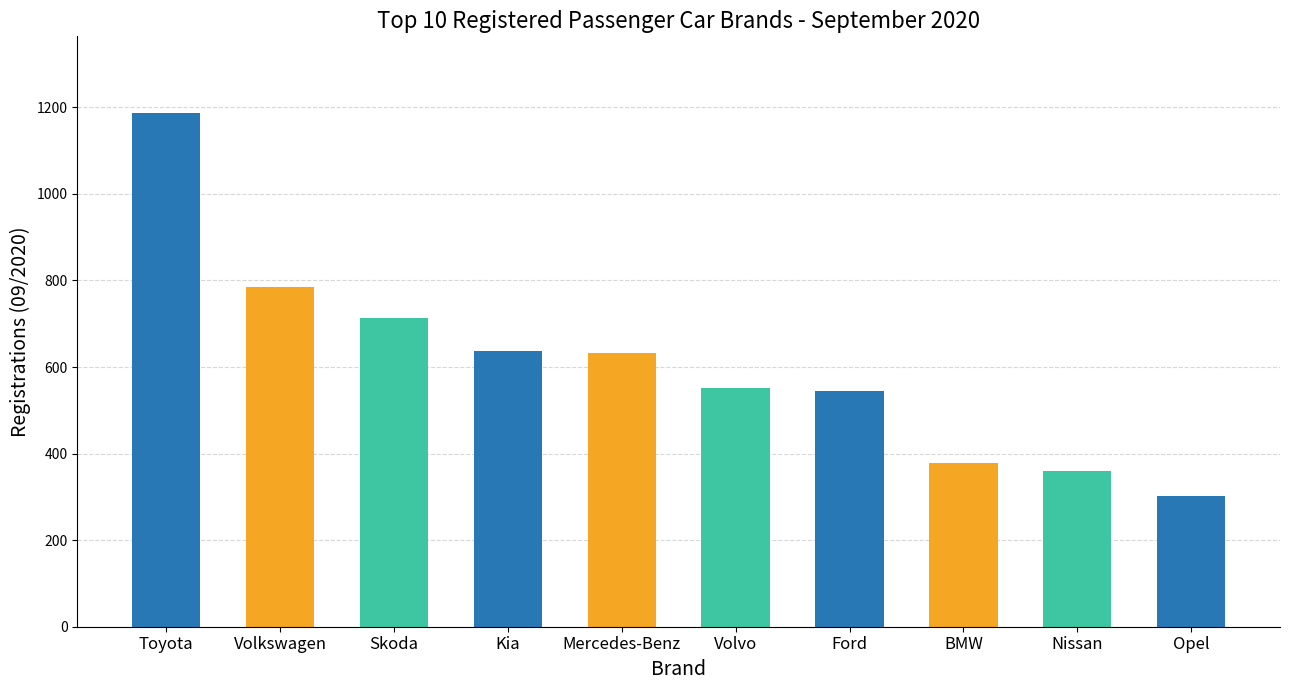

Read the value at Toyota.

1186